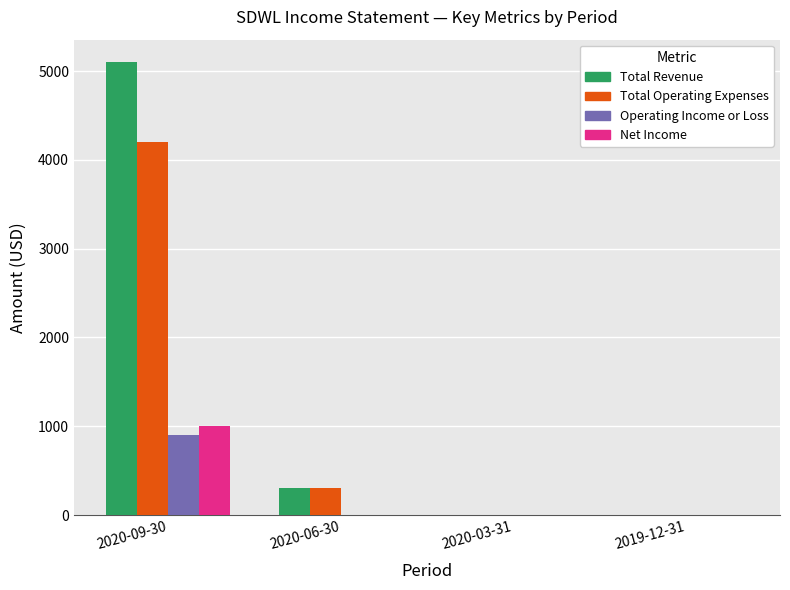

Which label corresponds to the largest value in the chart?

2020-09-30